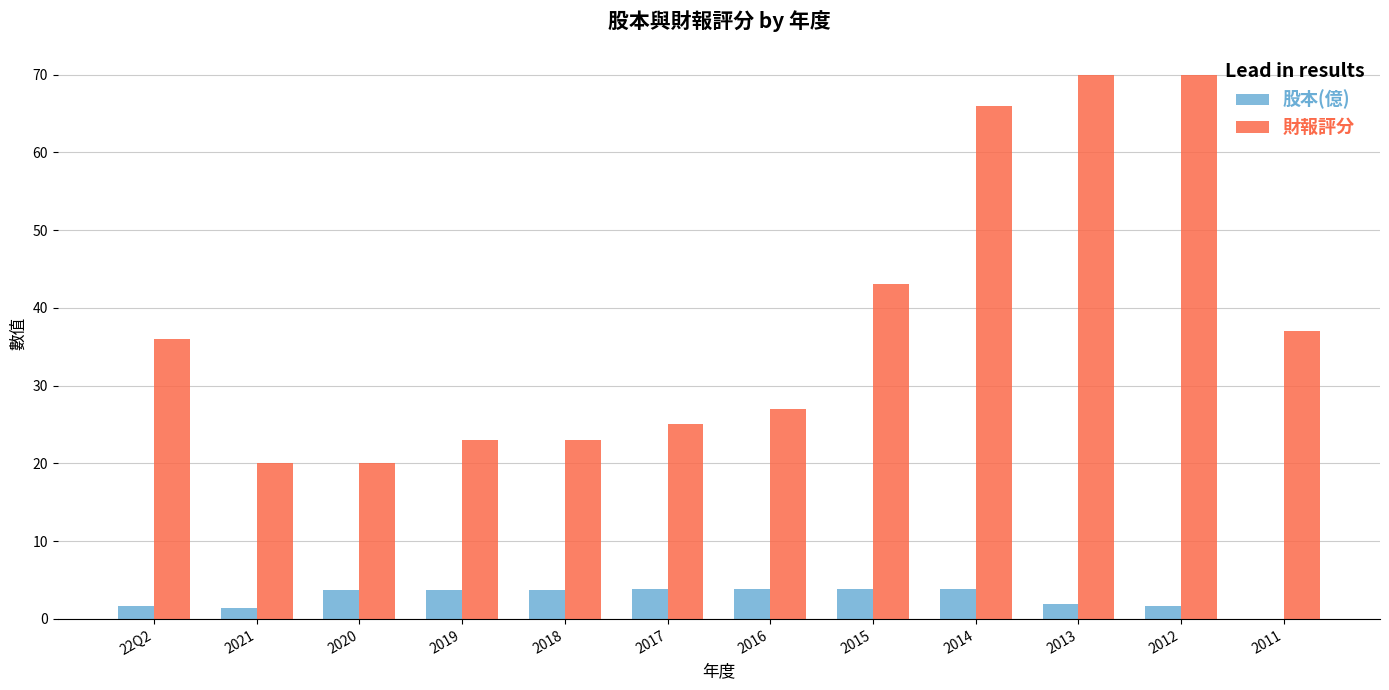

What is the sum of the 股本(億) values at 2018 and 2020?

7.5